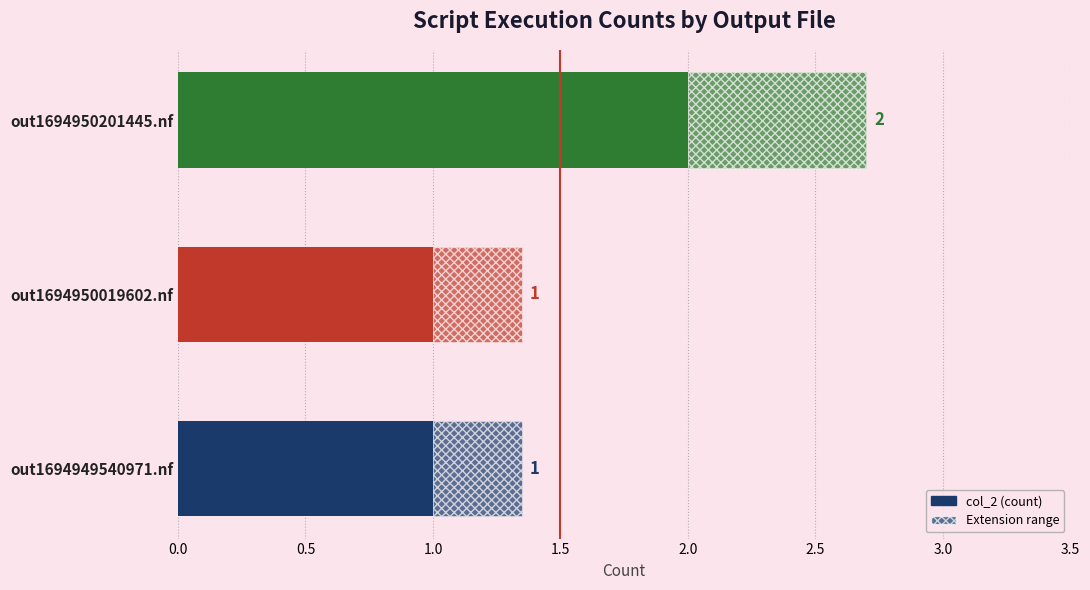

Reading right to left, what are all the values shown in this chart?

2	1	1